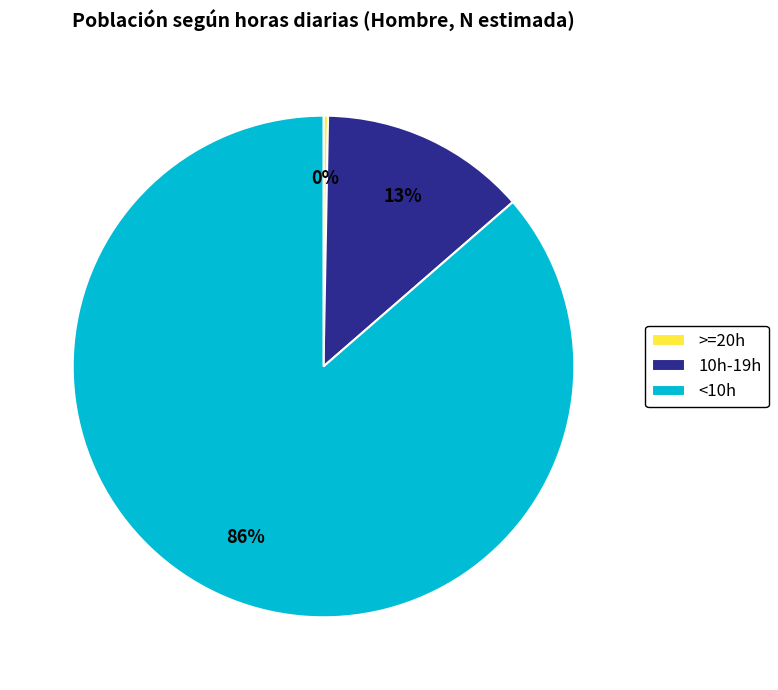

Which slice represents more than half of the pie?

<10h